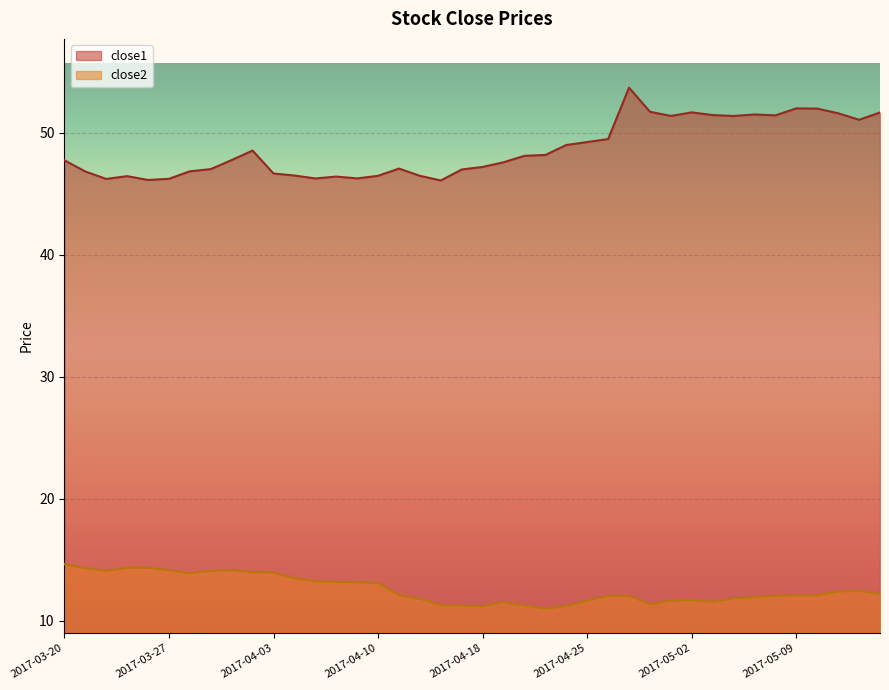

How many lines are shown in the chart?

2